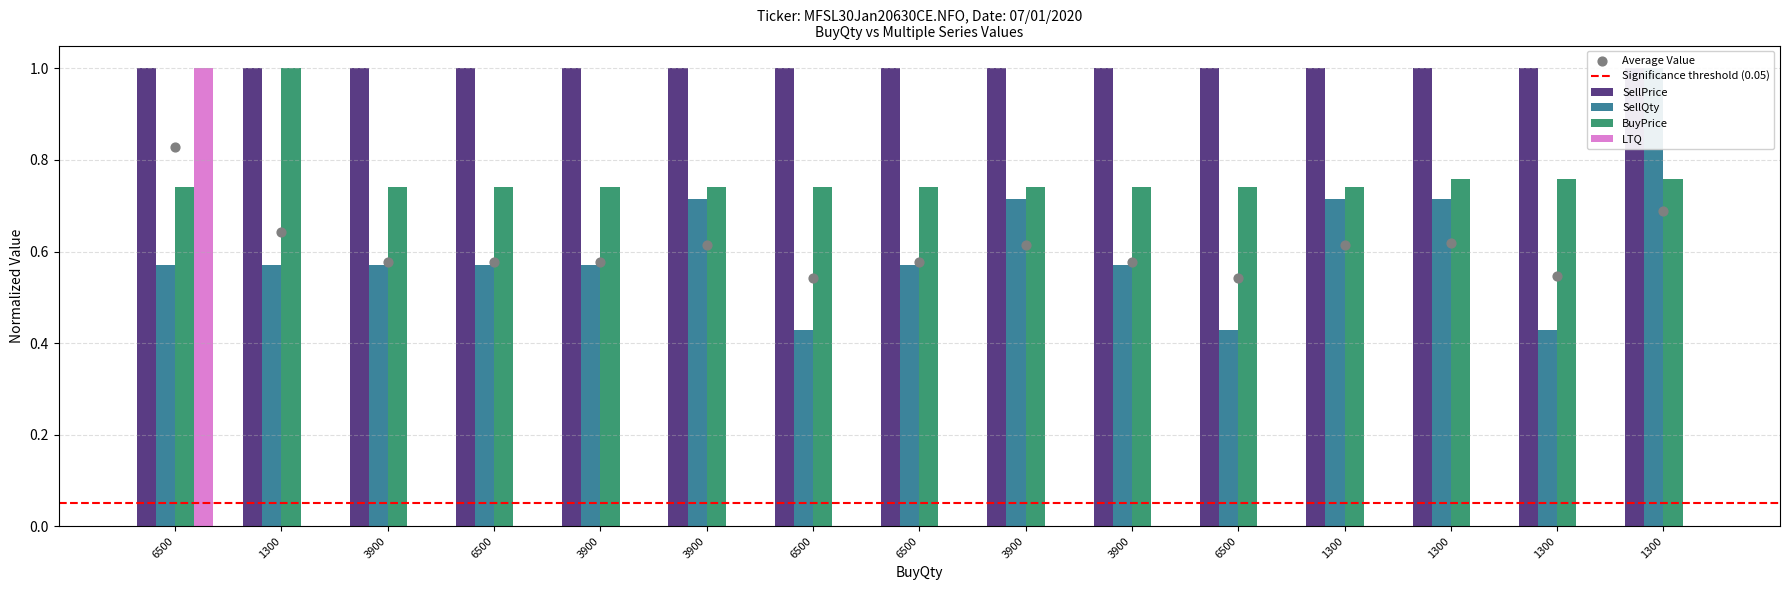

Which series contains the highest Y value?

SellQty